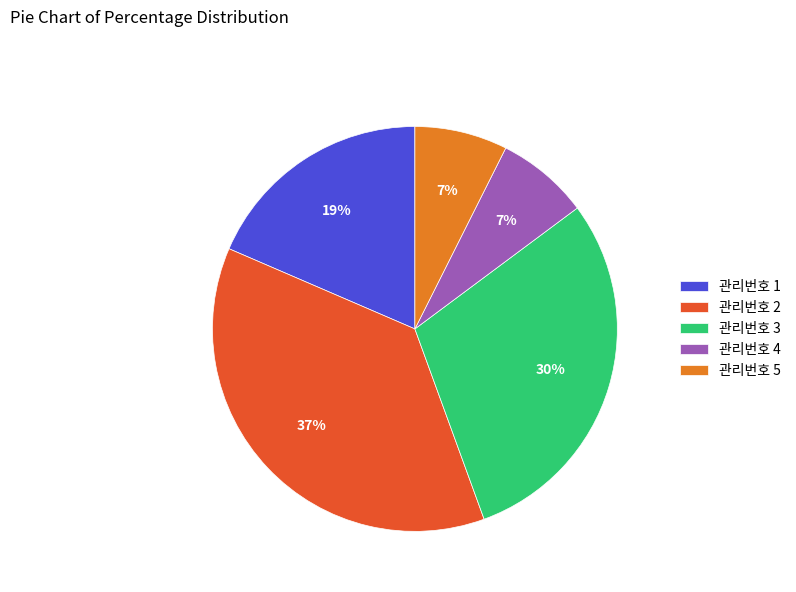

To the nearest percent, what is the average slice percentage?

20%